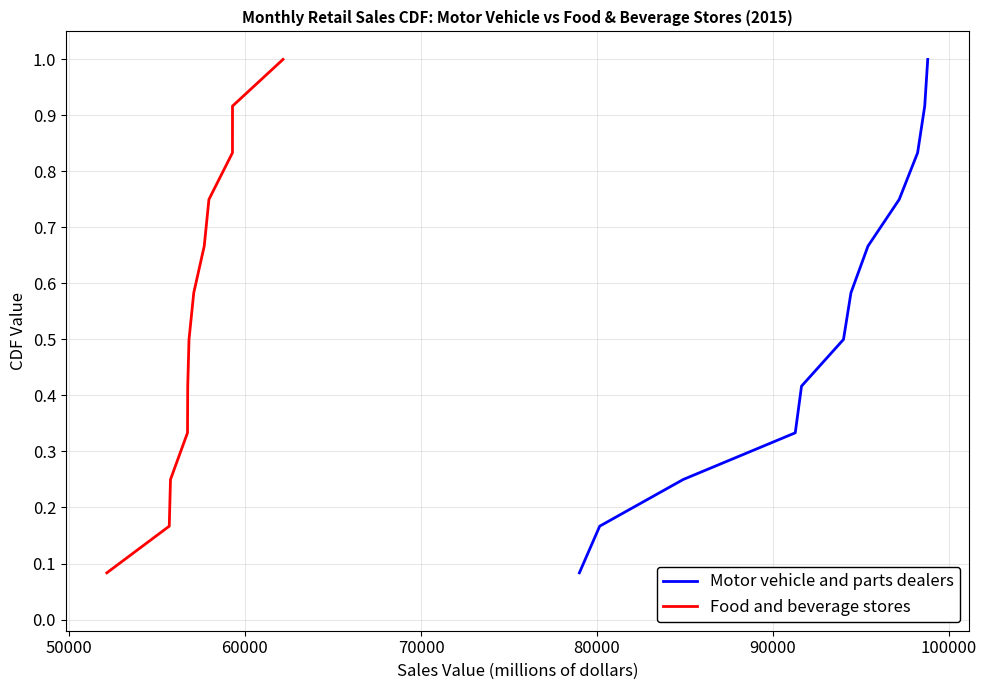

What is the maximum value for Food and beverage stores?

1.0